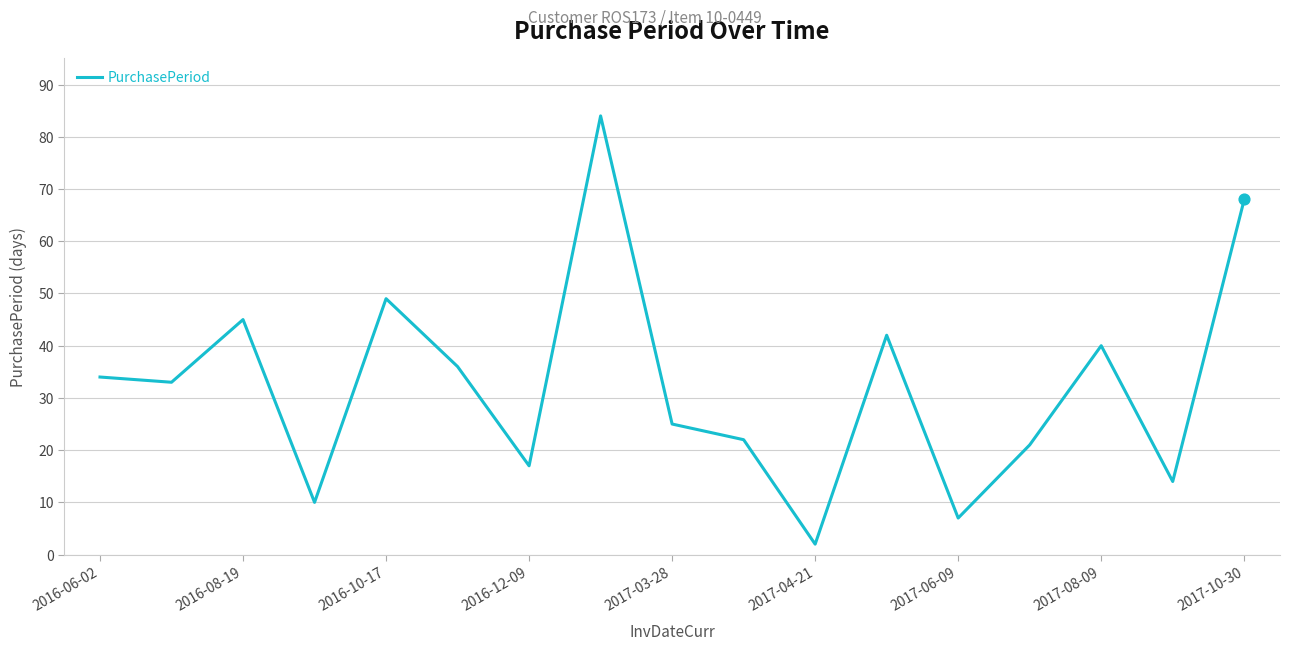

What is the greatest value displayed?

84